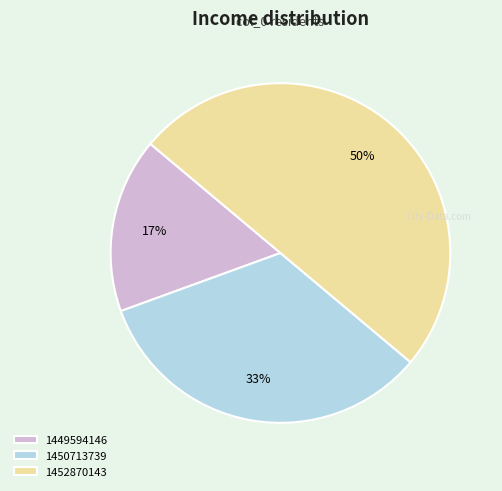

Is 1450713739 the majority of the pie?

No